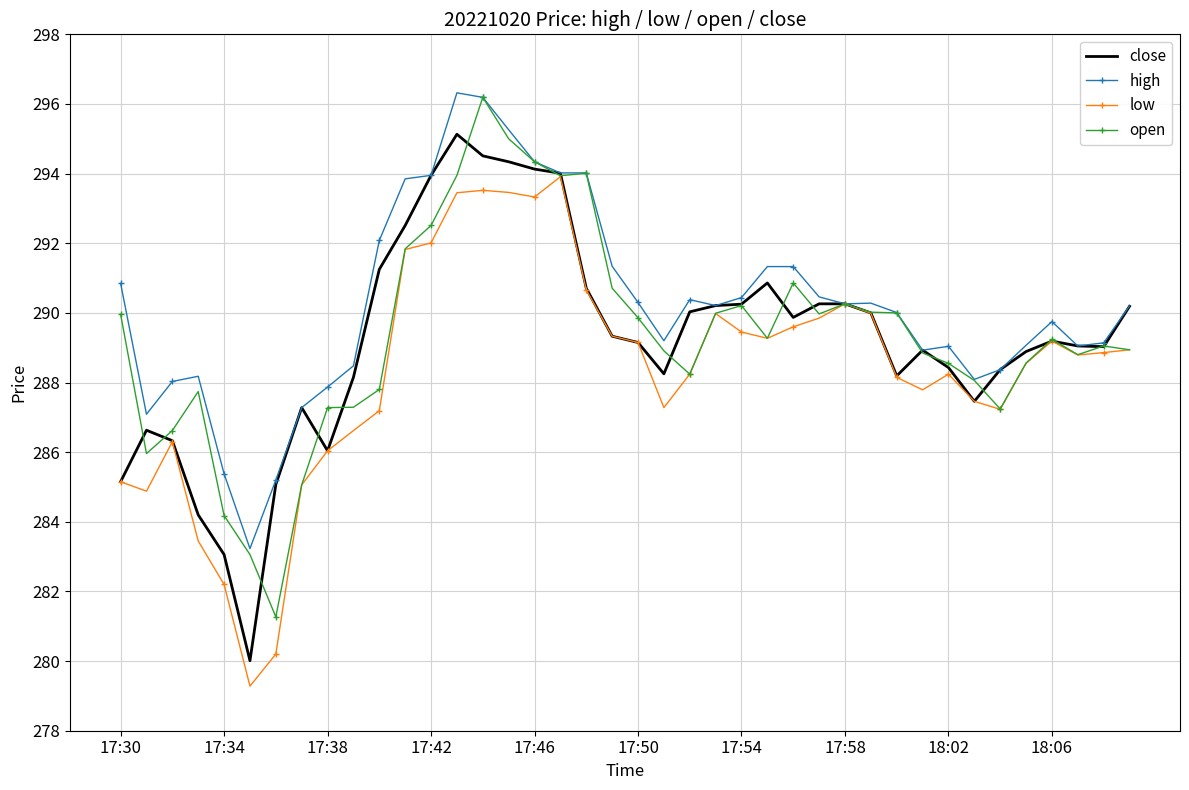

What is the highest value of the close series?

295.1